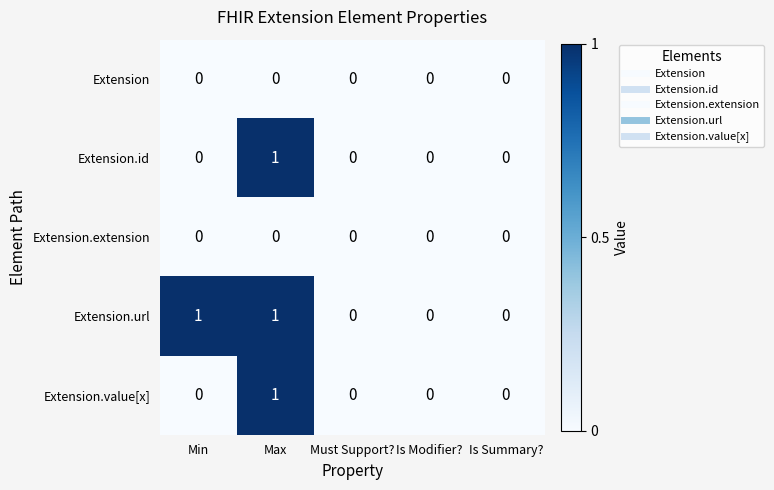

Which series changed the most between Min and Is Summary??

Extension.url